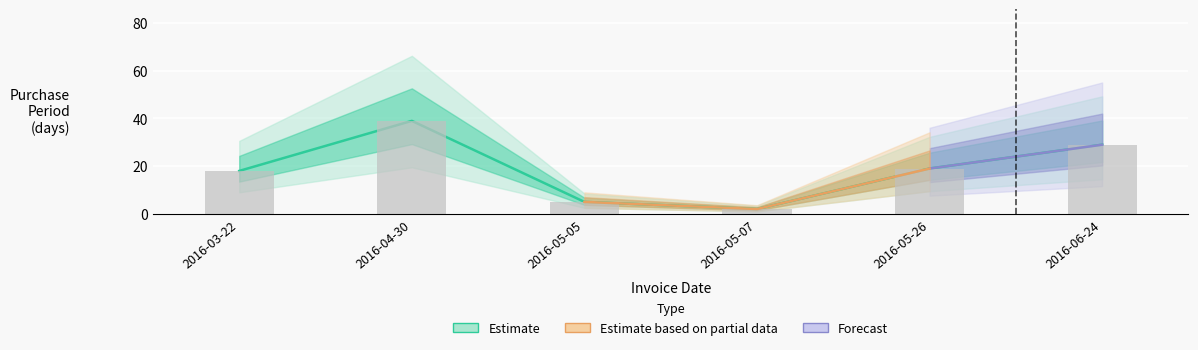

List the labels in order of value, largest first.

2016-04-30, 2016-06-24, 2016-05-26, 2016-03-22, 2016-05-05, 2016-05-07